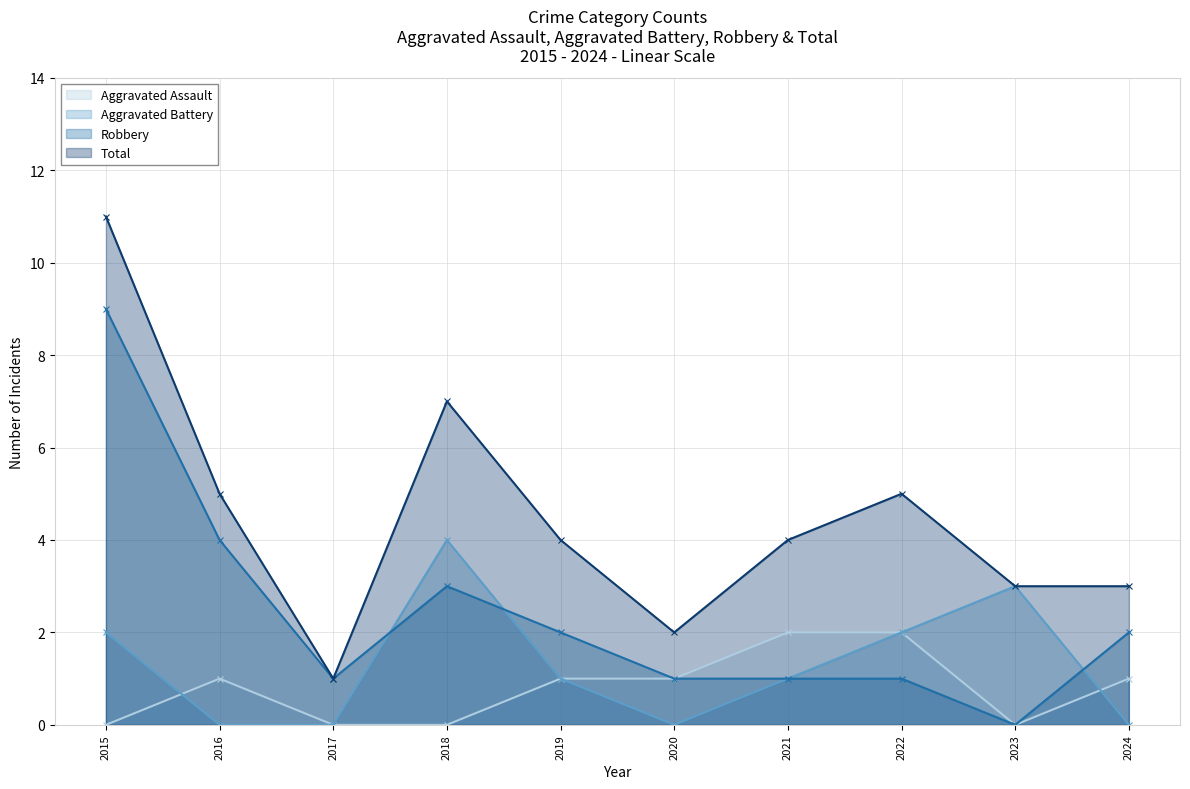

How many interior local peaks does the Aggravated Battery series have?

2